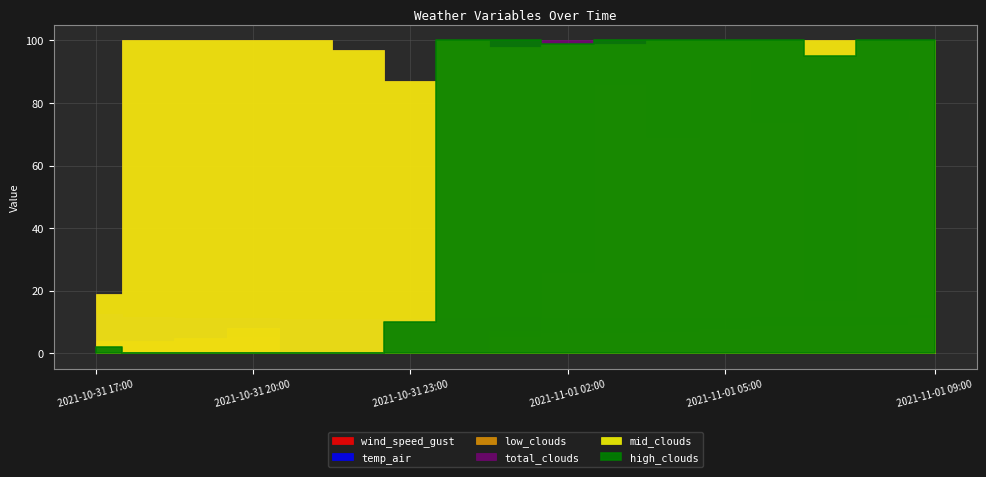

The wind_speed_gust series shows 4.2 at 2021-10-31 18:00. True or false?

True